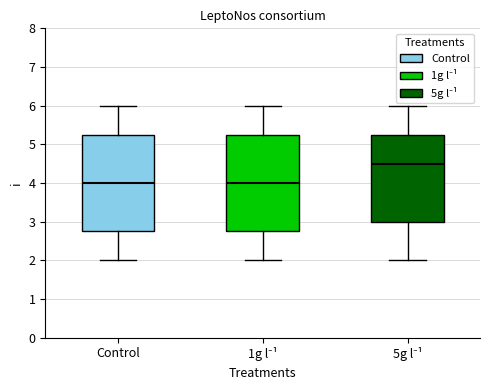

Reading left to right, read every box against the y-axis: the position of its median line, the range the box covers, and the ends of its whiskers. The values are not printed on the chart, so give them approximately, as read against the axis.

Control: median 4.0, box 2.8 to 5.3, whiskers 2.0 to 6.0
1g l⁻¹: median 4.0, box 2.8 to 5.3, whiskers 2.0 to 6.0
5g l⁻¹: median 4.5, box 3.0 to 5.3, whiskers 2.0 to 6.0